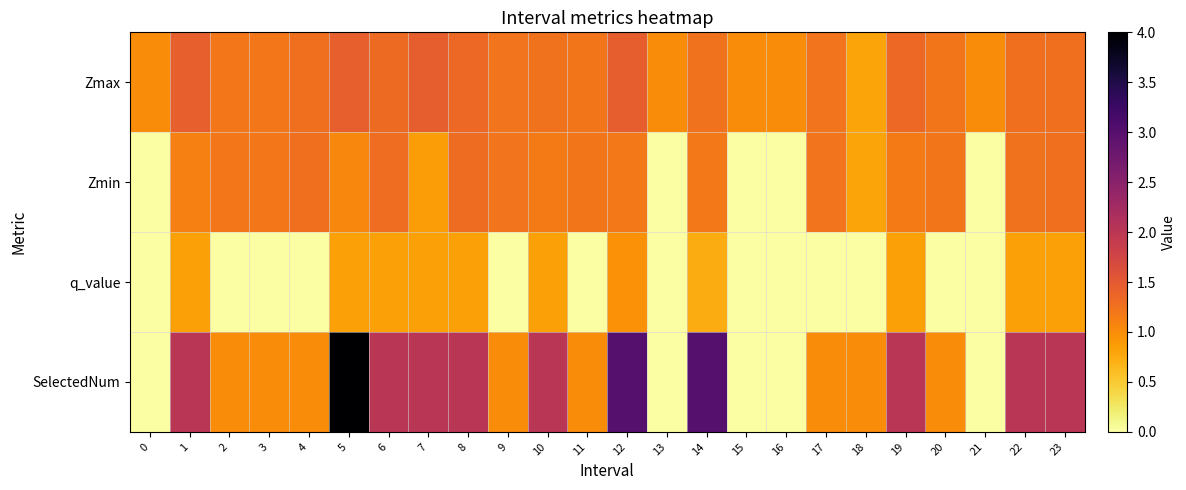

Which series changed the most between 2 and 23?

SelectedNum